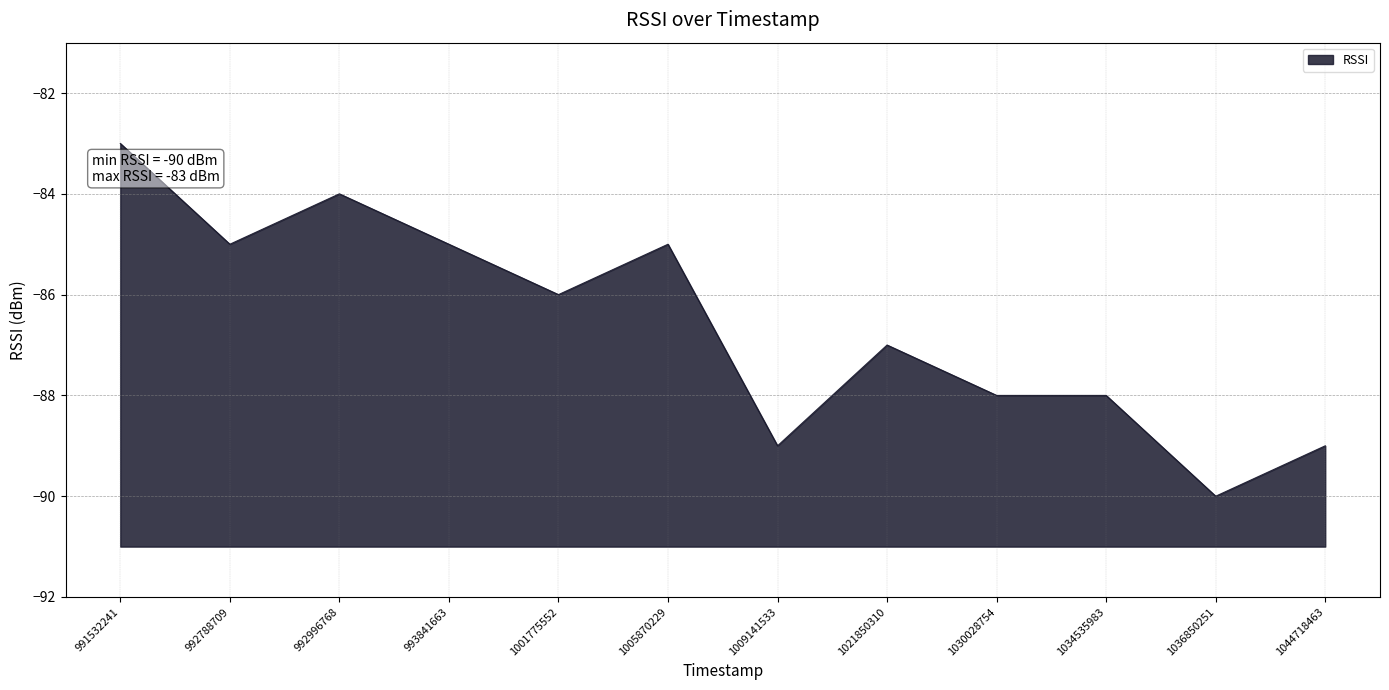

Reading left to right, list all the values displayed in this chart.

-83	-85	-84	-85	-86	-85	-89	-87	-88	-88	-90	-89